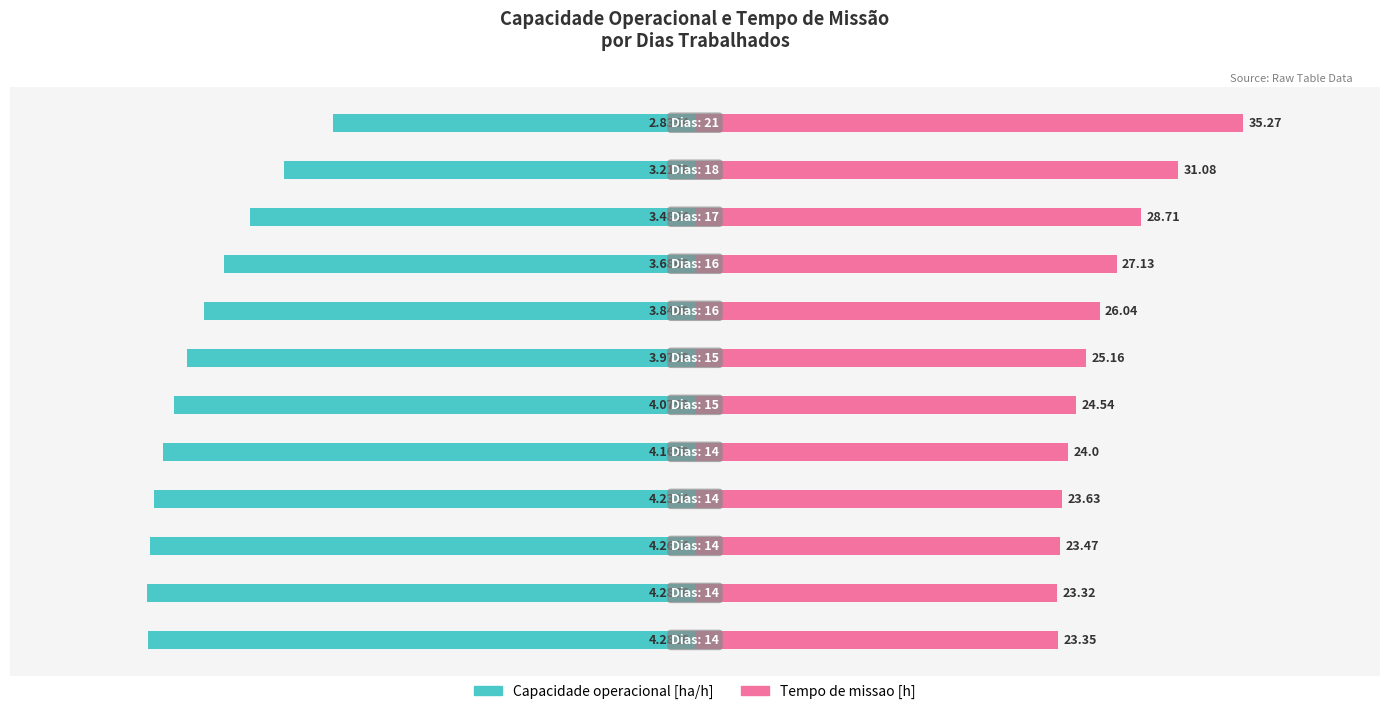

List the series in order of their peak value, lowest first.

Capacidade operacional [ha/h], Tempo de missao [h]